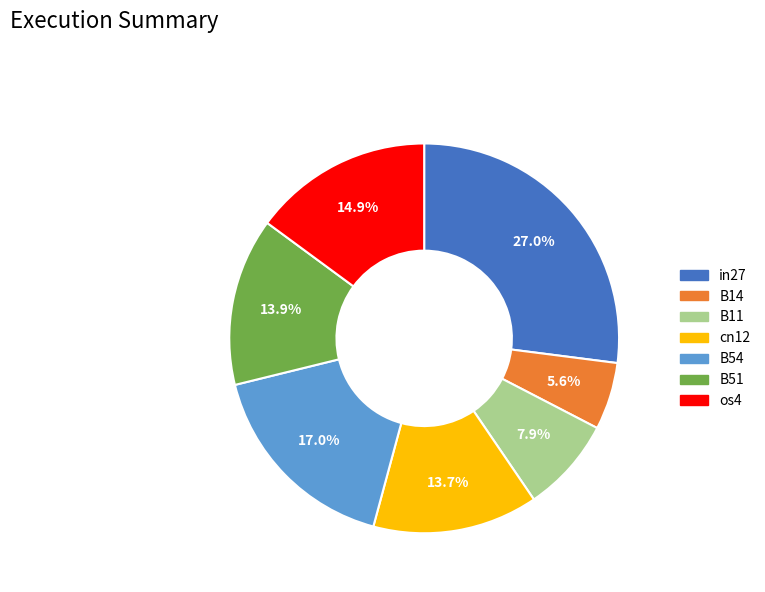

Between B54 and cn12, which is larger?

B54